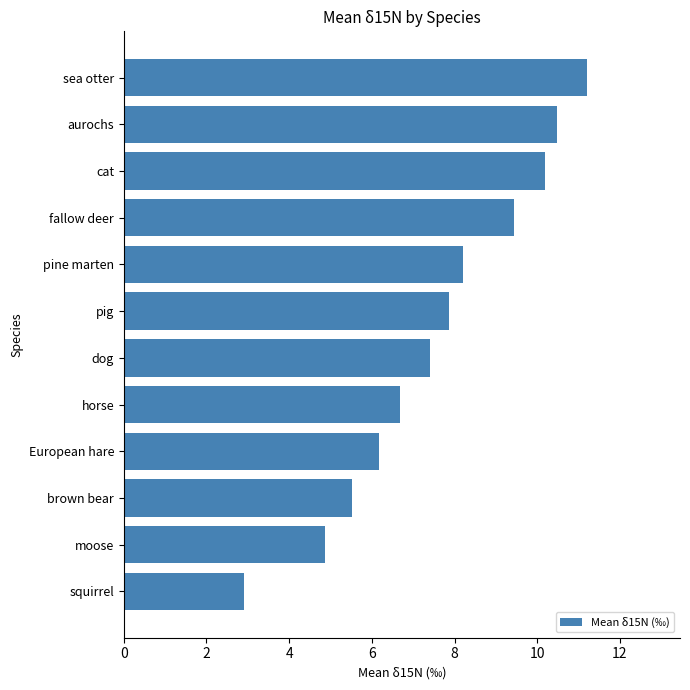

Approximately how many times larger is the value at aurochs compared to cat?

1.0